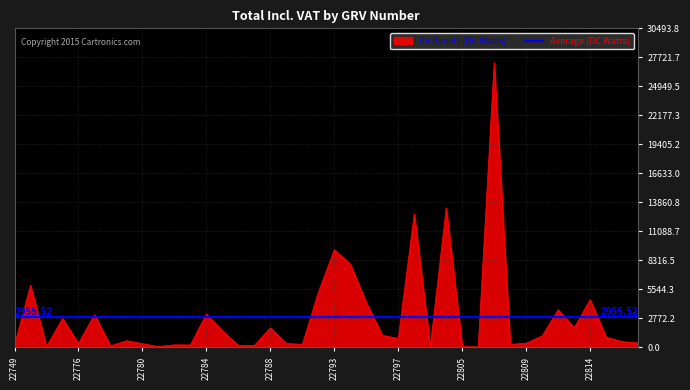

Rank the categories by value from lowest to highest.

22800, 22806, 22805, 22774, 22781, 22778, 22749, 22786, 22787, 22783, 22782, 22790, 22808, 22780, 22789, 22776, 22809, 22817, 22816, 22779, 22797, 22815, 22811, 22796, 22785, 22788, 22813, 22775, 22777, 22784, 22812, 22795, 22814, 22791, 22750, 22794, 22793, 22799, 22804, 22807